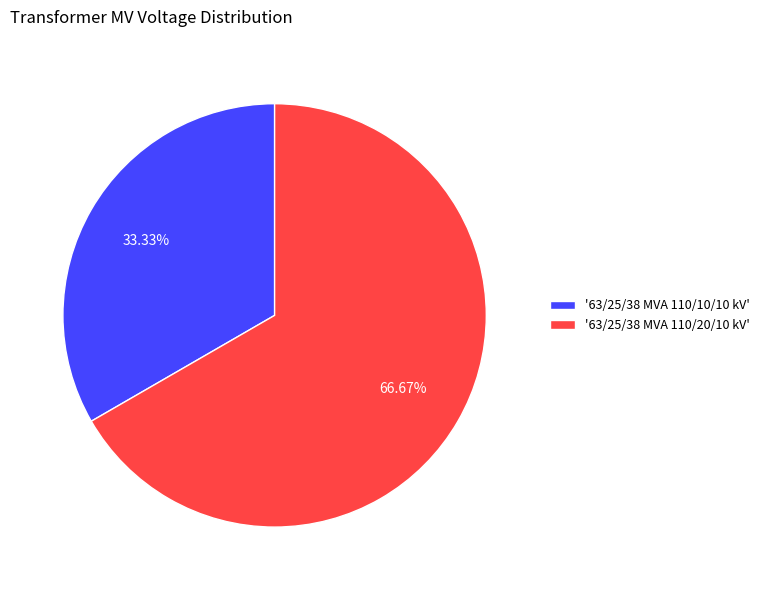

Approximately how many times larger is the value at '63/25/38 MVA 110/20/10 kV' compared to '63/25/38 MVA 110/10/10 kV'?

2.0